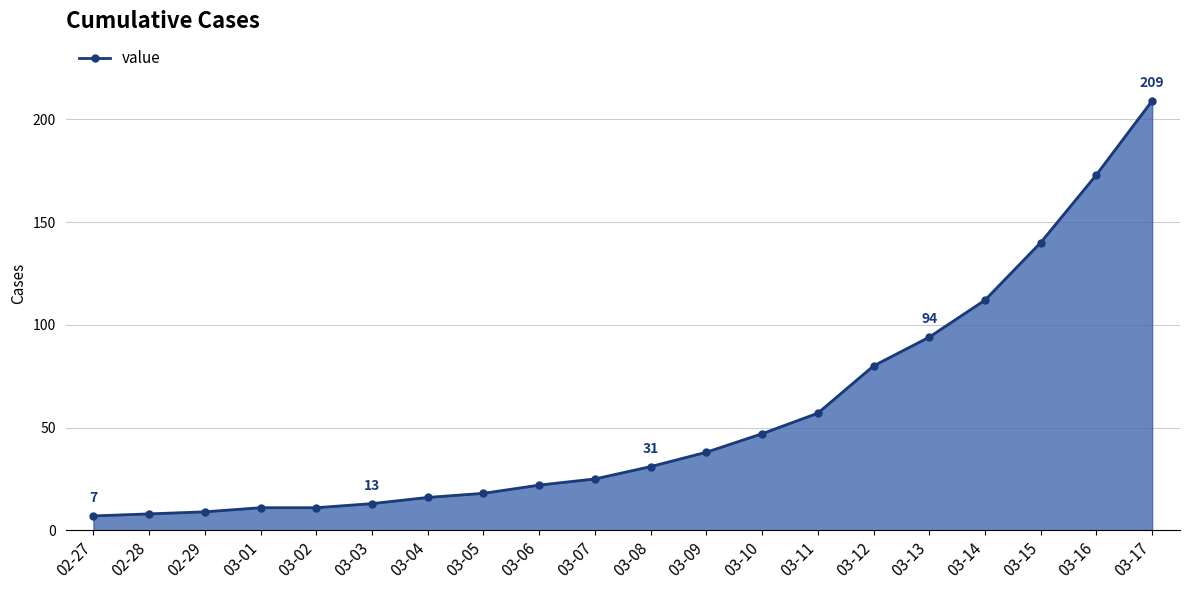

At which label does the data first exceed 31?

03-09